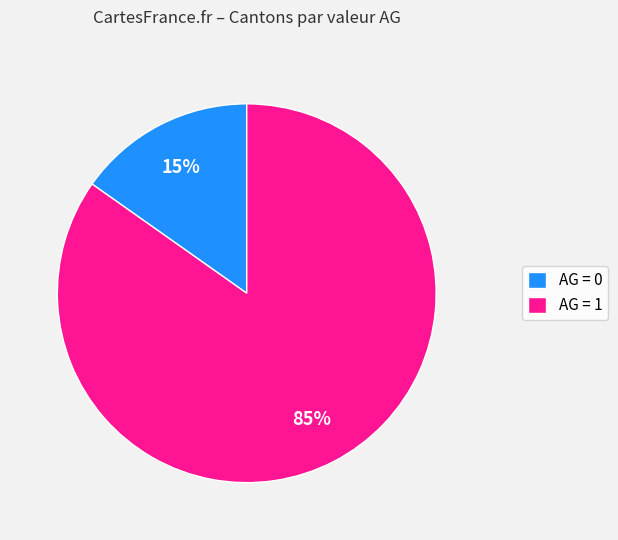

Which category has the biggest portion of the pie?

AG = 1